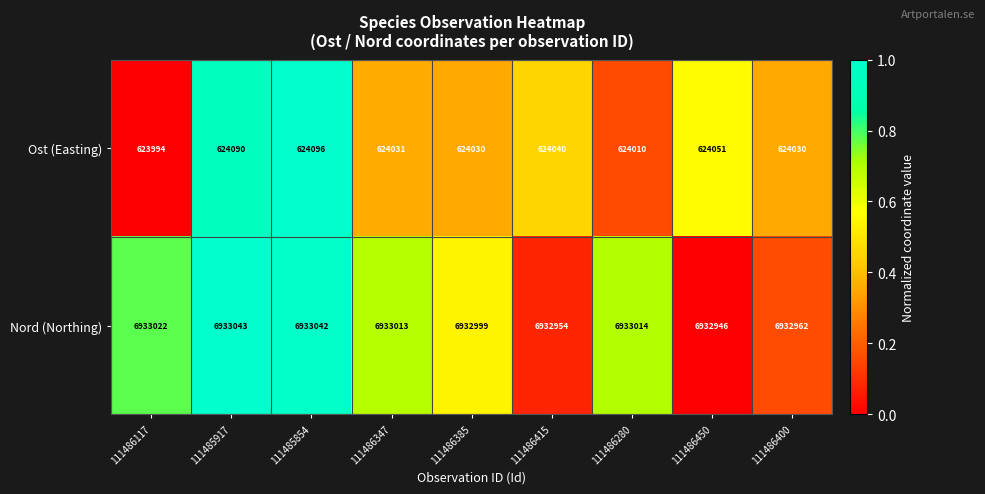

Rank the categories by Nord (Northing) value from lowest to highest.

111486450, 111486415, 111486400, 111486385, 111486347, 111486280, 111486117, 111485854, 111485917